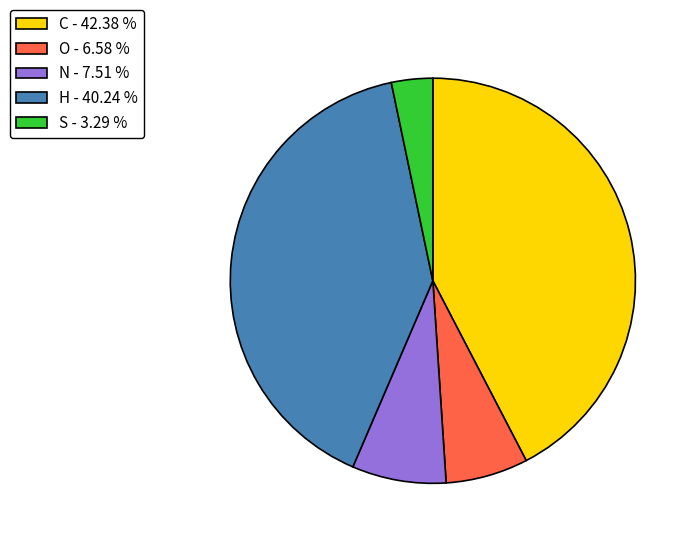

Approximately how many times larger is the value at O - 6.58 % compared to N - 7.51 %?

0.9